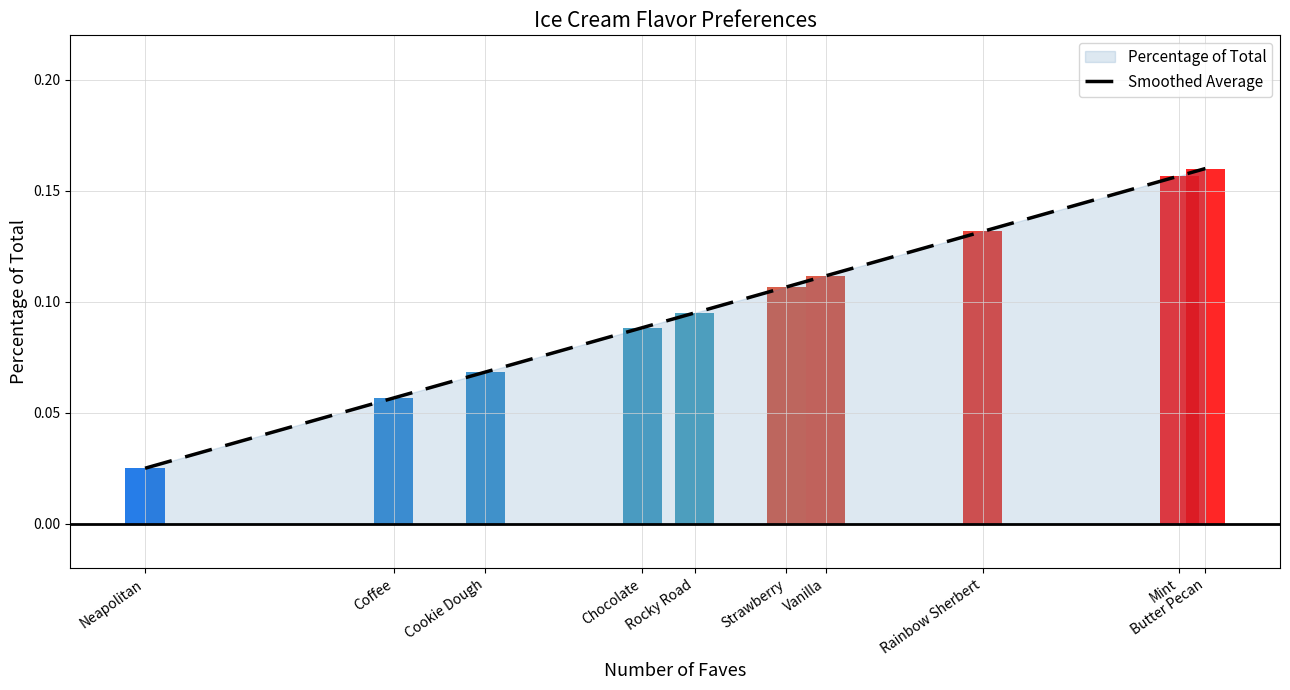

What is the difference between the maximum and minimum values?

0.1